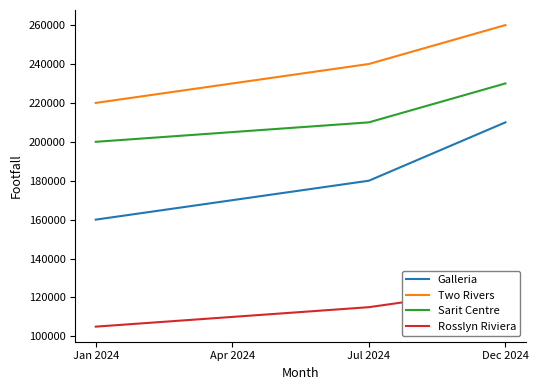

List the series in order of their overall mean, lowest first.

Rosslyn Riviera, Galleria, Sarit Centre, Two Rivers